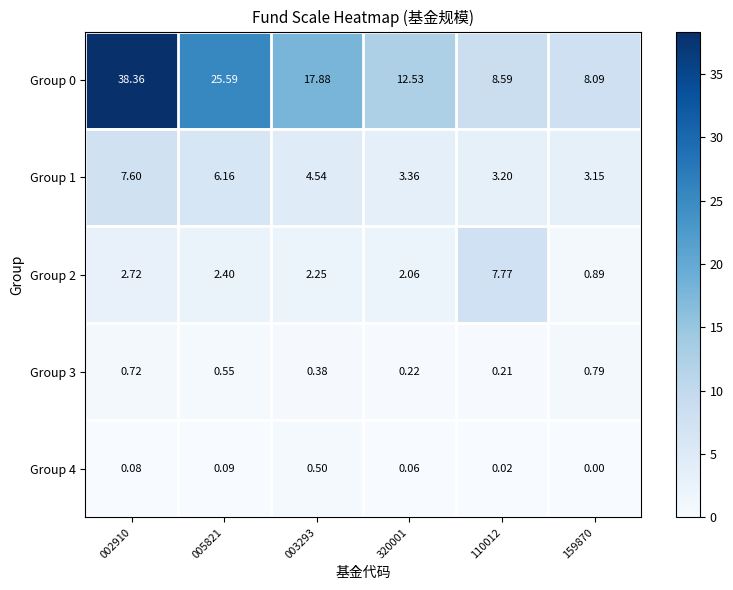

Is the value of Group 4 at 003293 greater than the value of Group 1 at 002910?

No